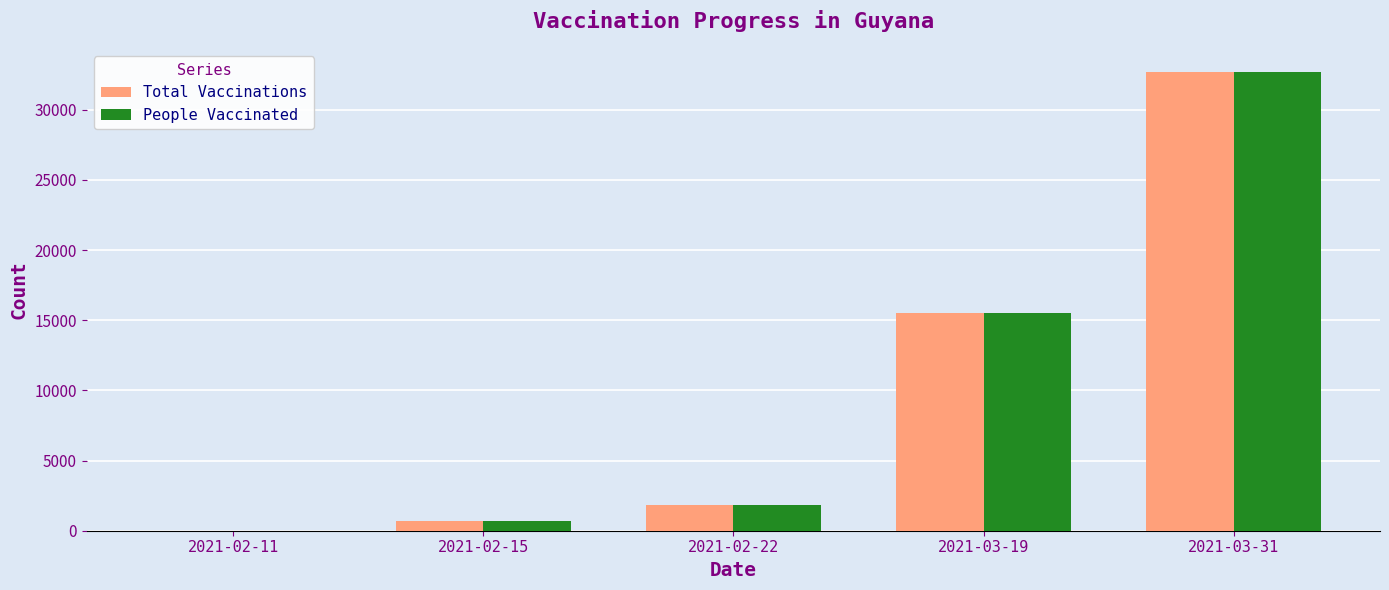

What is the sum of all People Vaccinated values?

50758